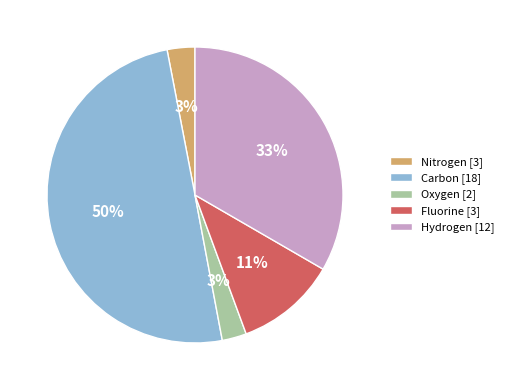

Do Carbon [18] and Hydrogen [12] together represent more than half of the pie?

Yes